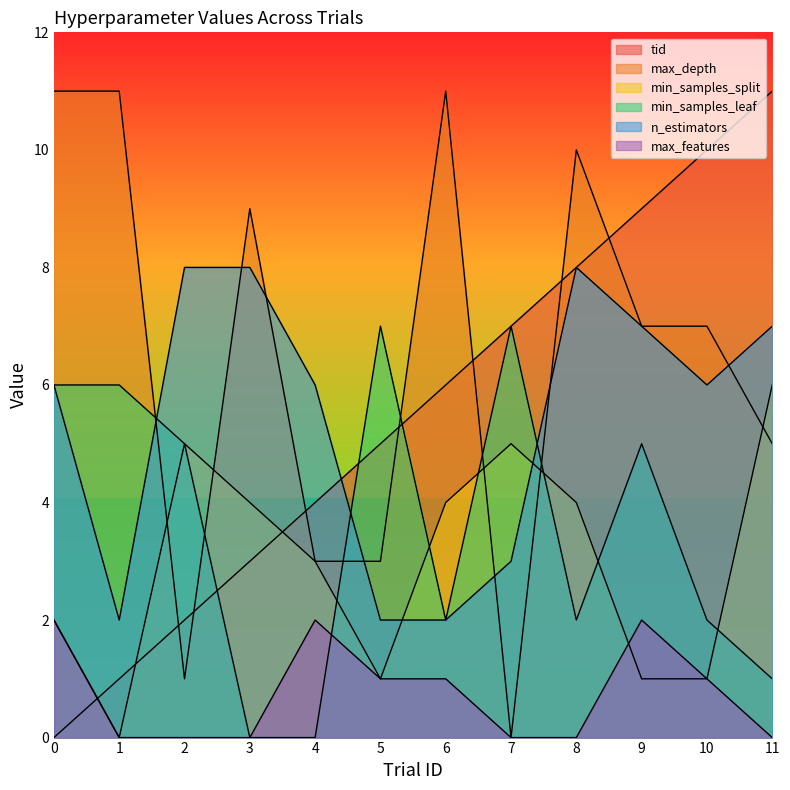

True or false: min_samples_split and min_samples_leaf intersect in this chart.

True